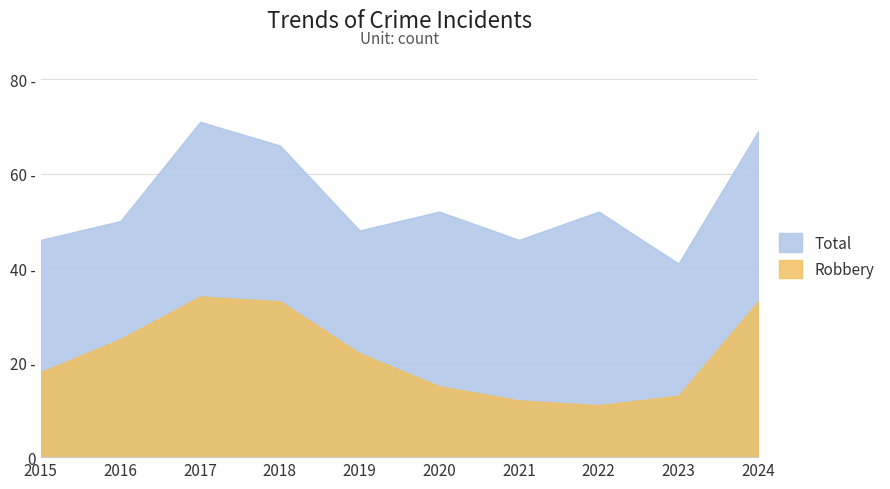

What is the difference between the Total values at 2017 and 2019?

23